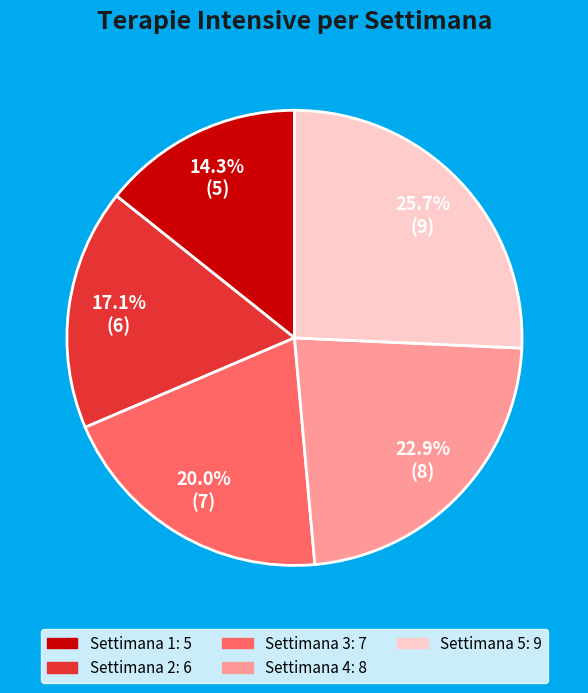

To the nearest percent, what is the difference between the Settimana 1 and Settimana 3 slice percentages?

6%